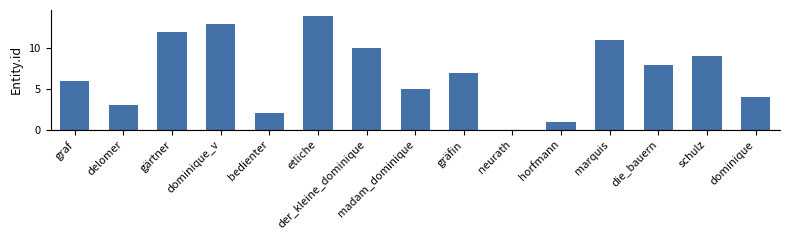

At which label does the data first exceed 7?

gärtner